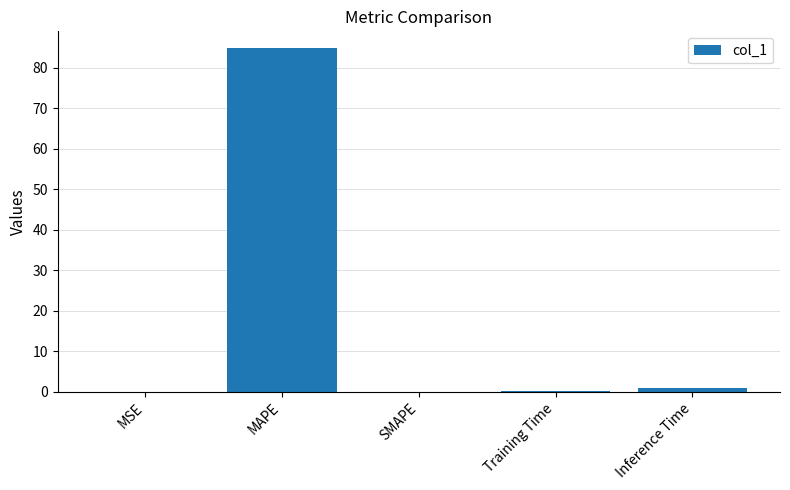

How many distinct data groups are displayed?

1